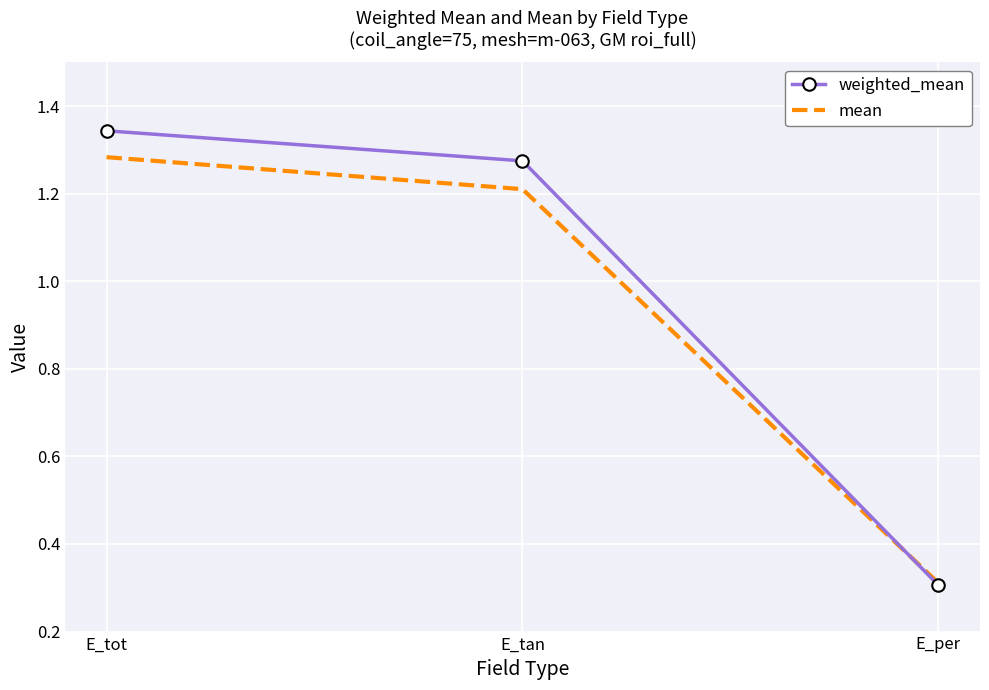

What are all the series names shown in the legend?

weighted_mean, mean